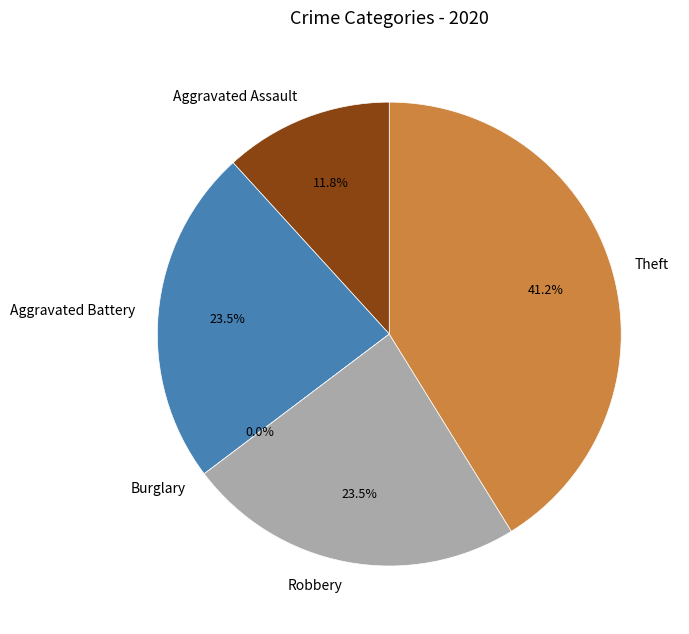

True or false: Burglary accounts for 0% of the total.

True